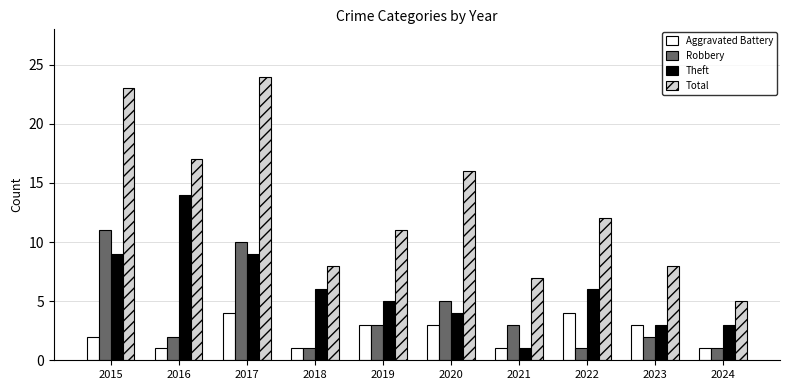

Reading left to right, extract all data points from this chart.

Aggravated Battery: 2015=2	2016=1	2017=4	2018=1	2019=3	2020=3	2021=1	2022=4	2023=3	2024=1
Robbery: 2015=11	2016=2	2017=10	2018=1	2019=3	2020=5	2021=3	2022=1	2023=2	2024=1
Theft: 2015=9	2016=14	2017=9	2018=6	2019=5	2020=4	2021=1	2022=6	2023=3	2024=3
Total: 2015=23	2016=17	2017=24	2018=8	2019=11	2020=16	2021=7	2022=12	2023=8	2024=5